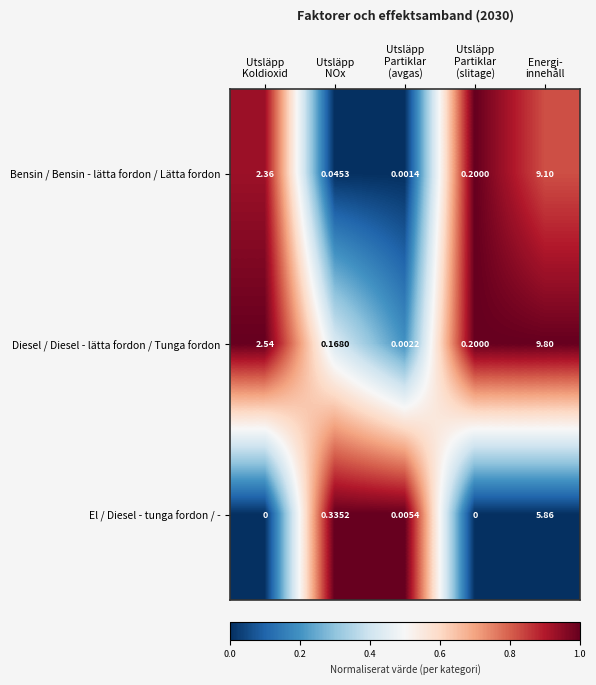

Which series has the largest range (max minus min)?

Diesel / Diesel - lätta fordon / Tunga fordon